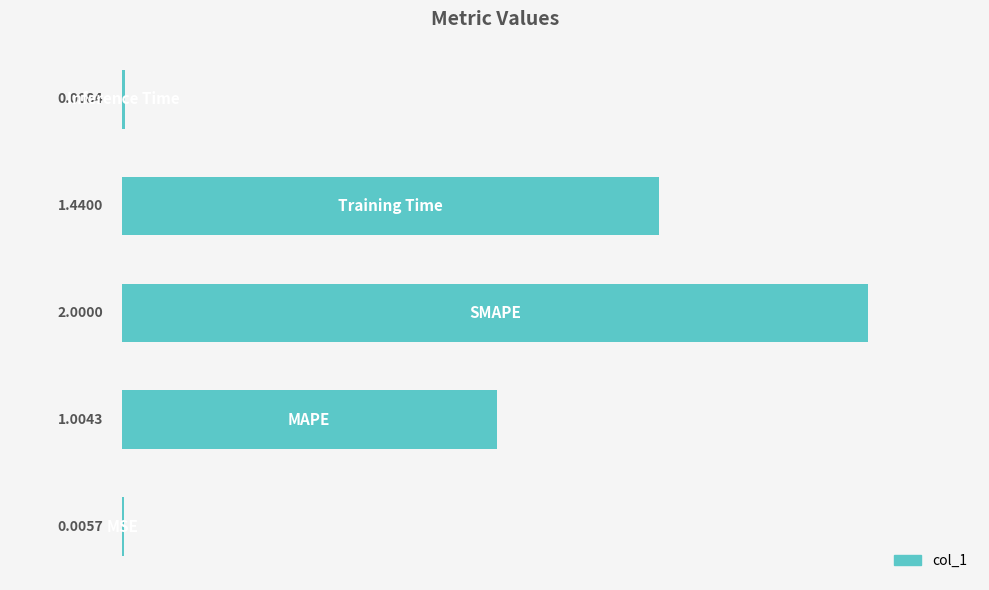

What is the sum of all values?

4.5